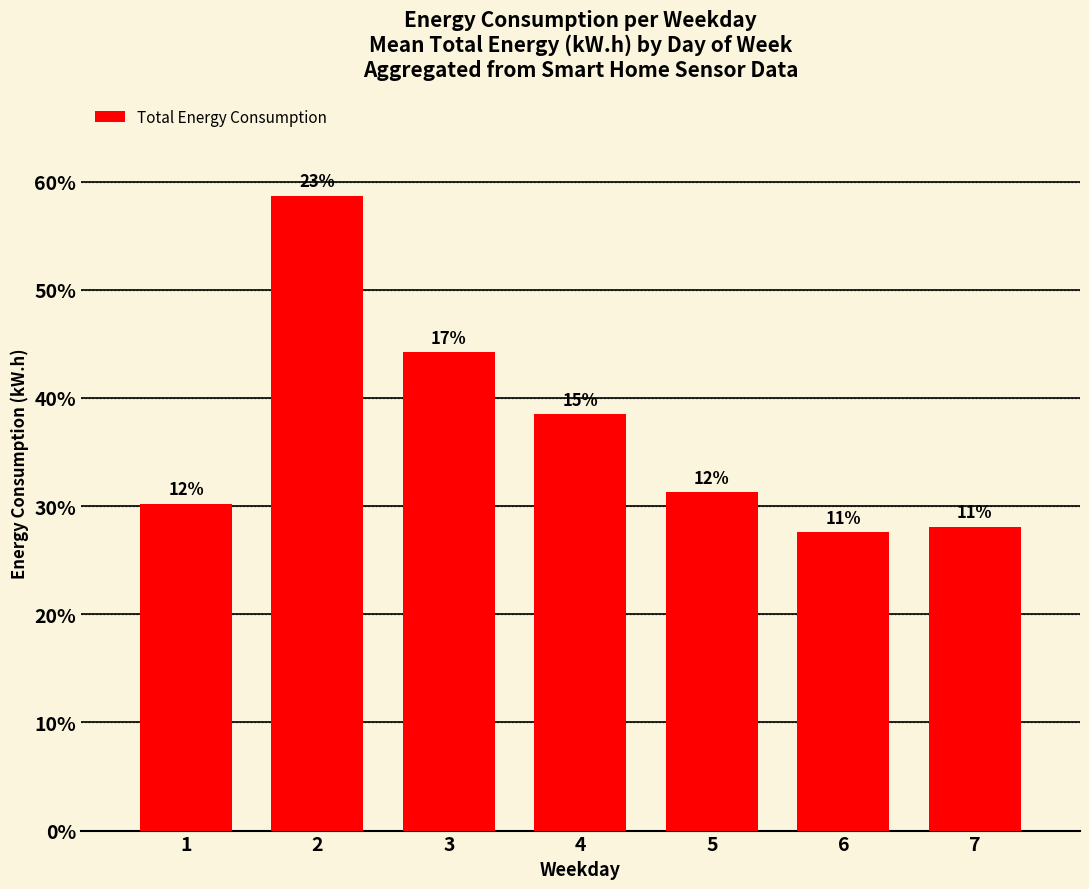

What is the value of the 6th bar from the left?

0.3